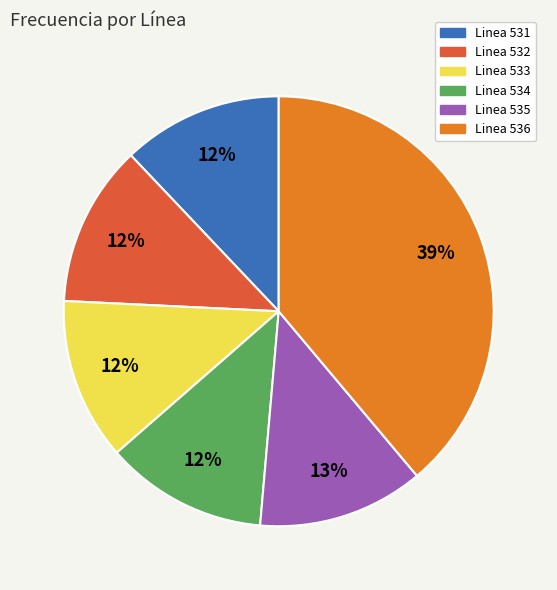

To the nearest percent, what is the combined percentage of Linea 535 and Linea 532?

25%